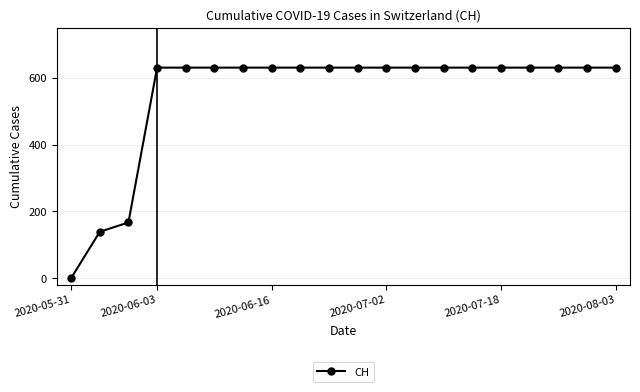

What is the greatest value displayed?

631